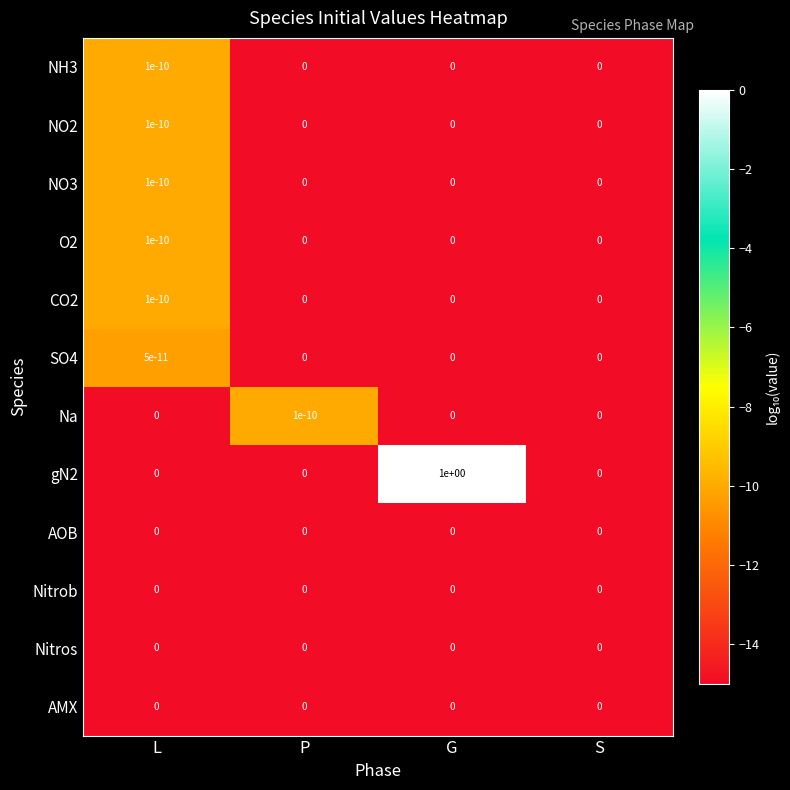

The SO4 series shows 0.0 at L. True or false?

True